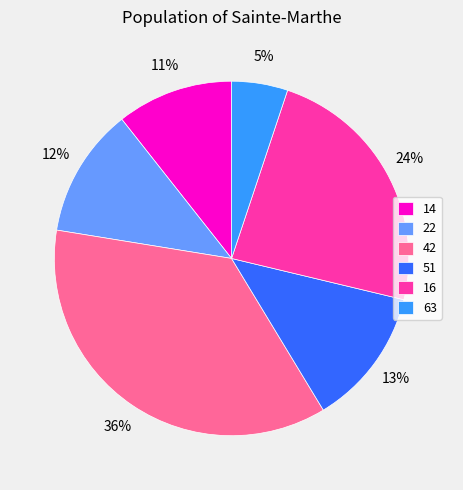

How many slices are in this pie chart?

6